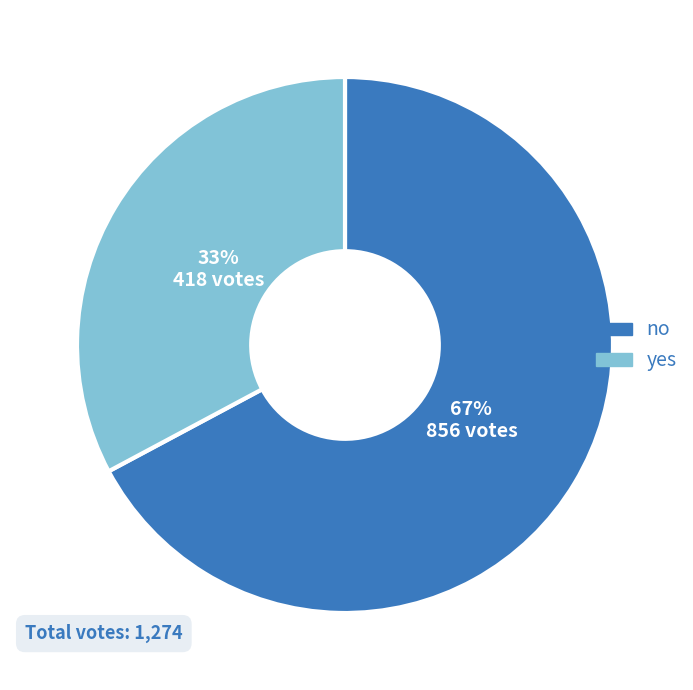

Which category has the biggest portion of the pie?

no